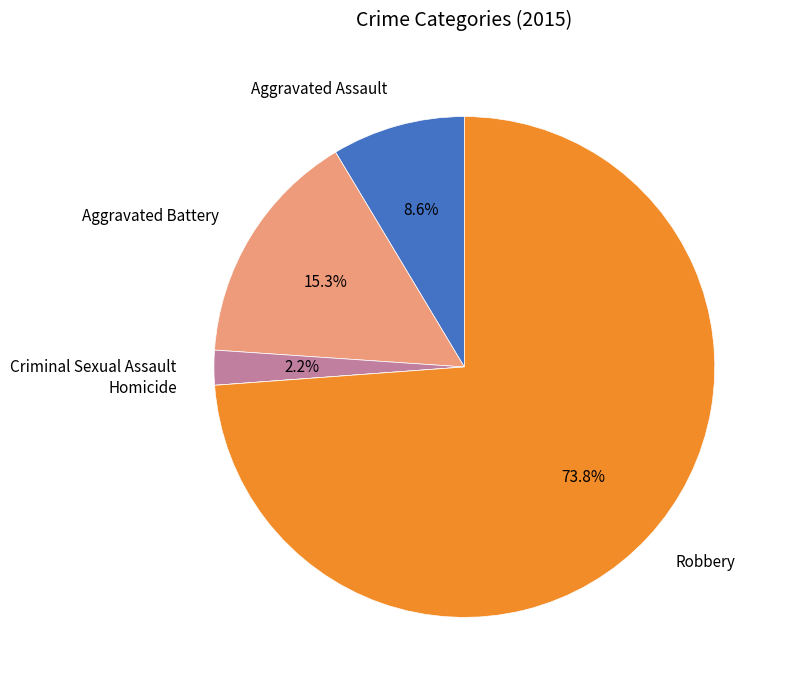

Combined, what portion of the pie is Criminal Sexual Assault and Robbery?

76.1%